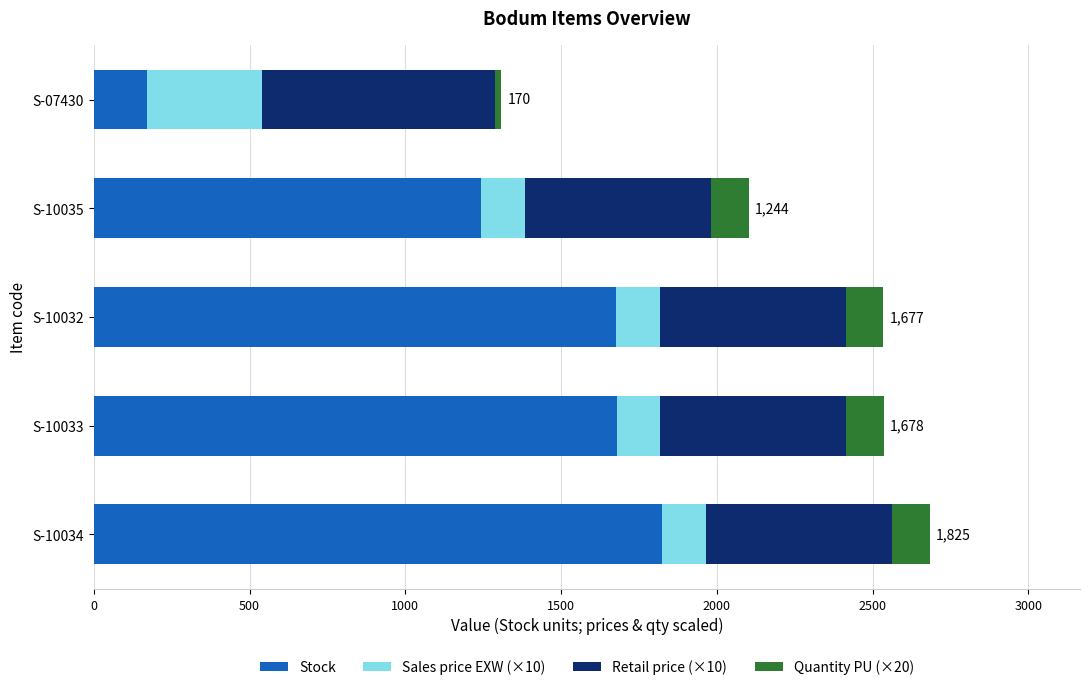

What is the difference between the second highest and second lowest values in the Stock series?

434